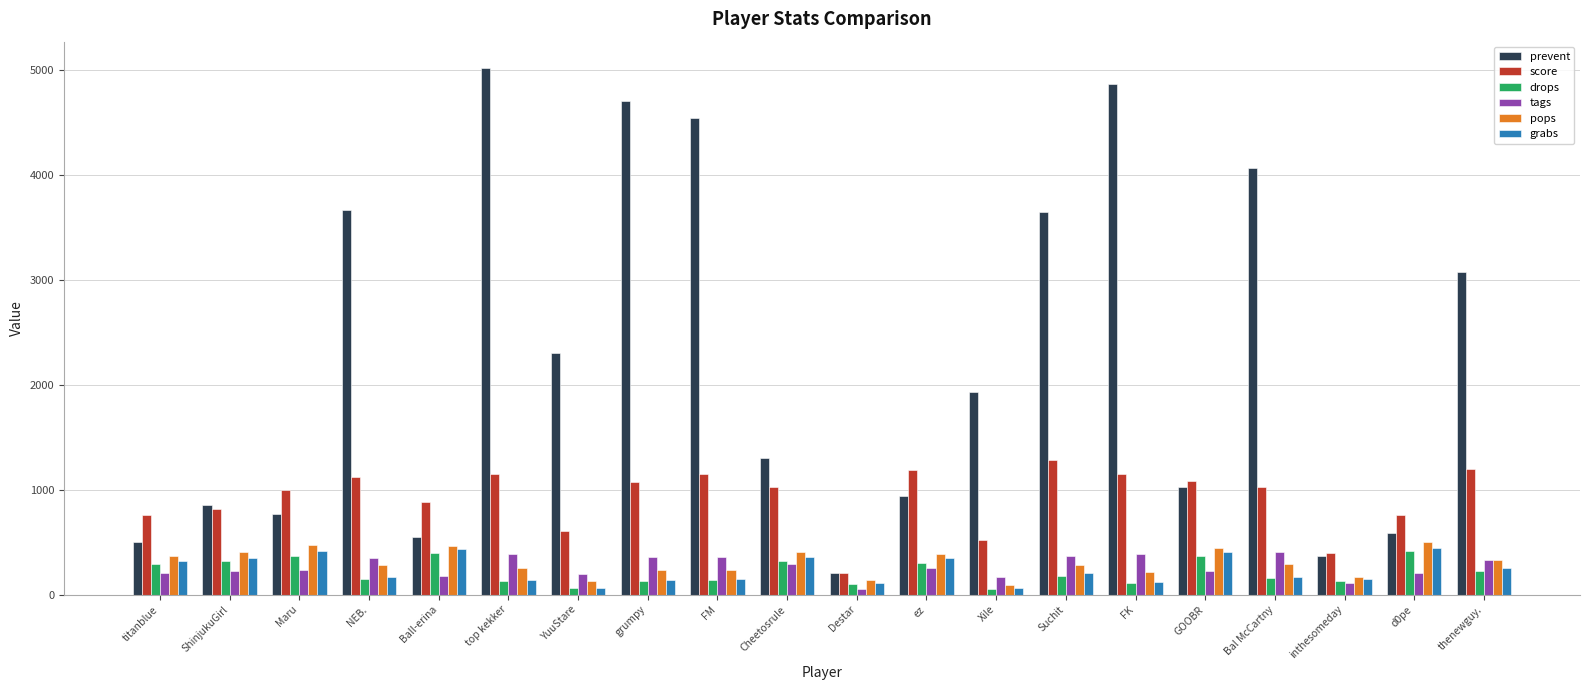

Is the value of pops at d0pe greater than the value of prevent at grumpy?

No